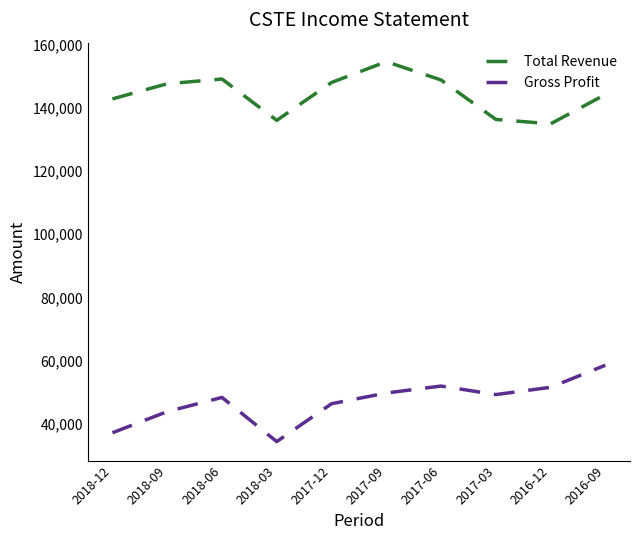

What is the maximum value for Gross Profit?

58500